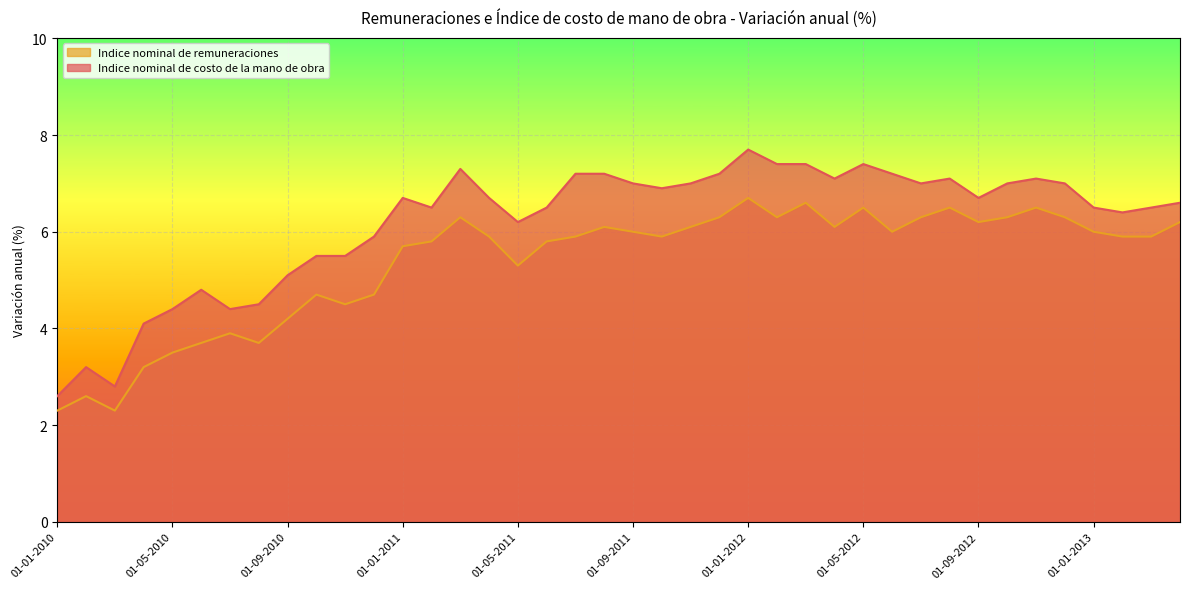

Is the value of Indice nominal de remuneraciones at 01-05-2012 greater than the value of Indice nominal de costo de la mano de obra at 01-10-2011?

No